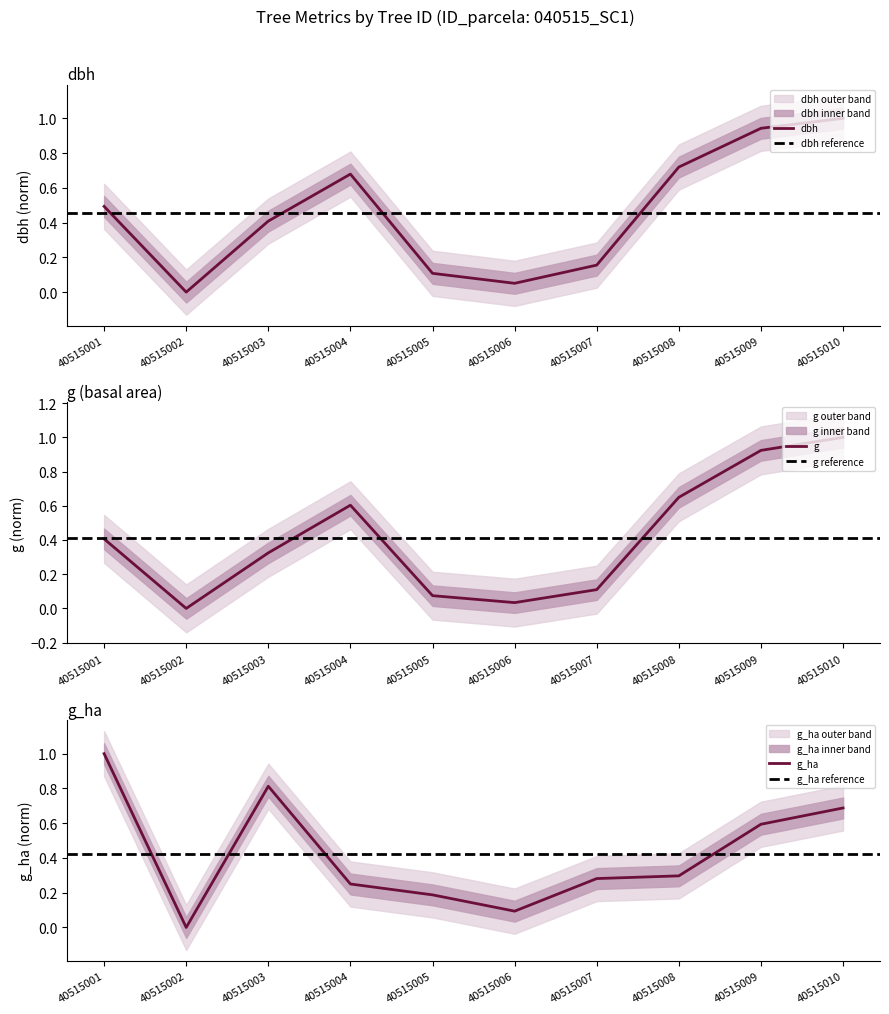

What is the average value of the g series?

0.4